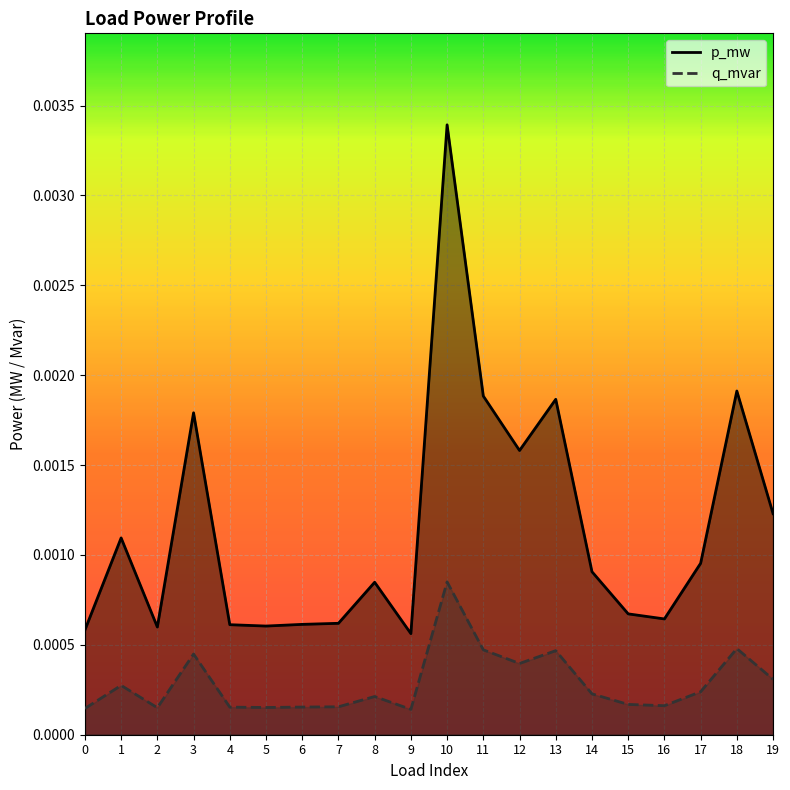

Which series has the largest total across all categories?

p_mw